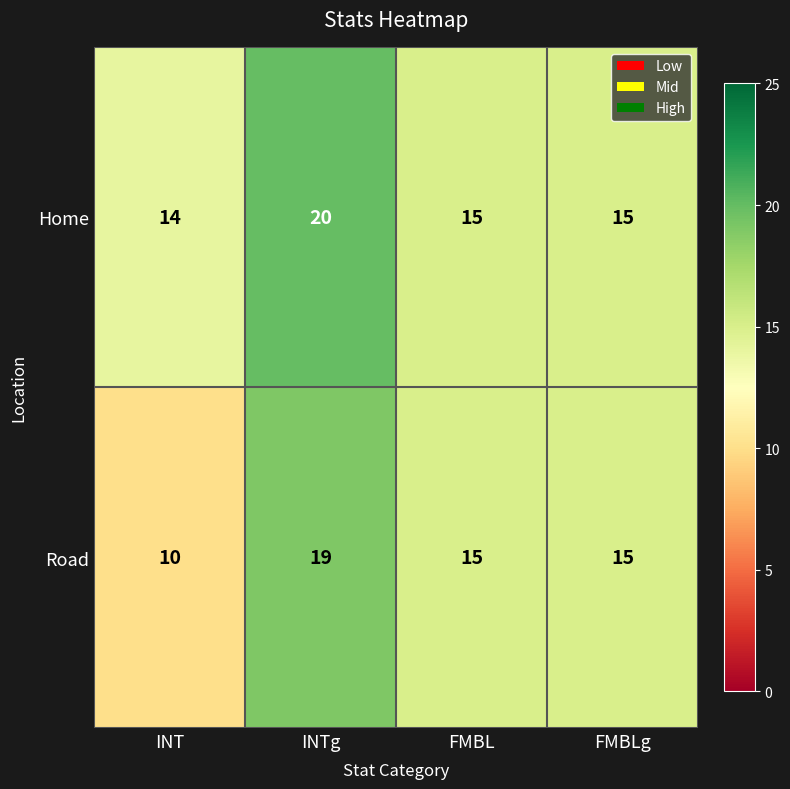

At how many categories does at least one series exceed 12?

4